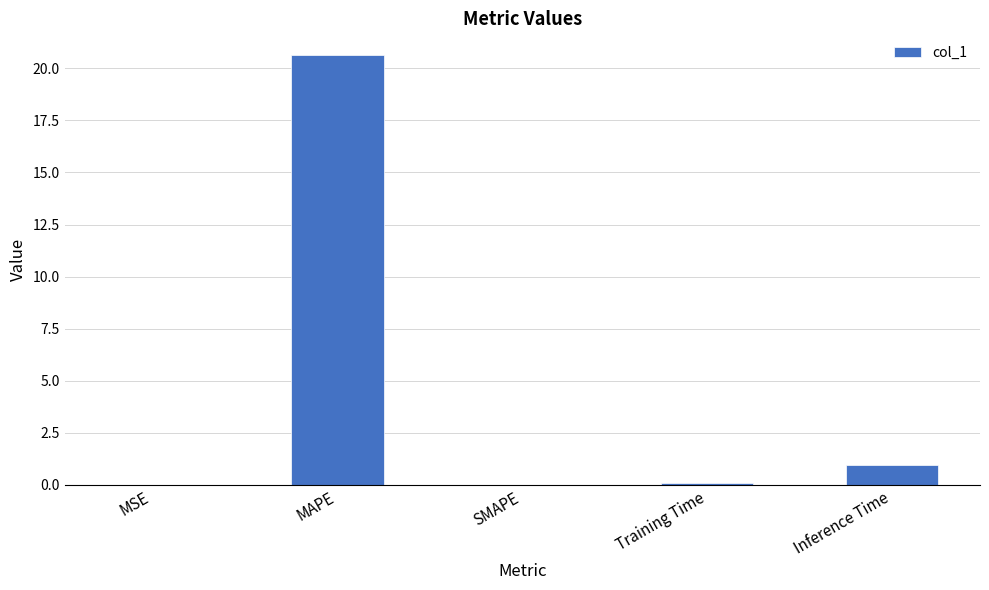

How many distinct data groups are displayed?

1